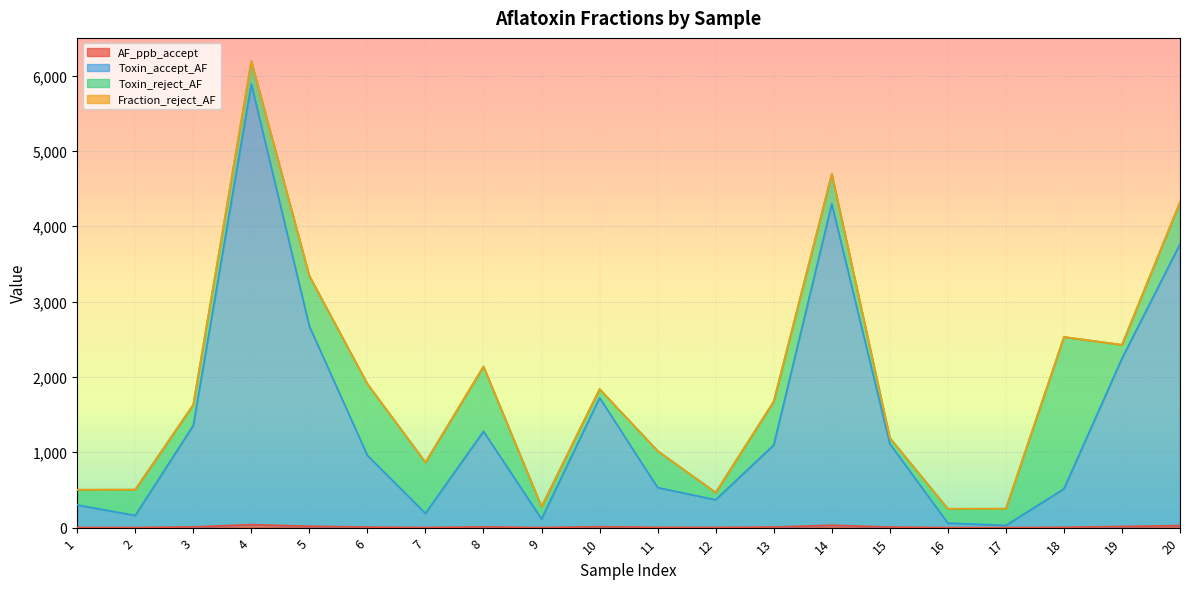

The Toxin_accept_AF series shows 15.4 at 17. True or false?

False